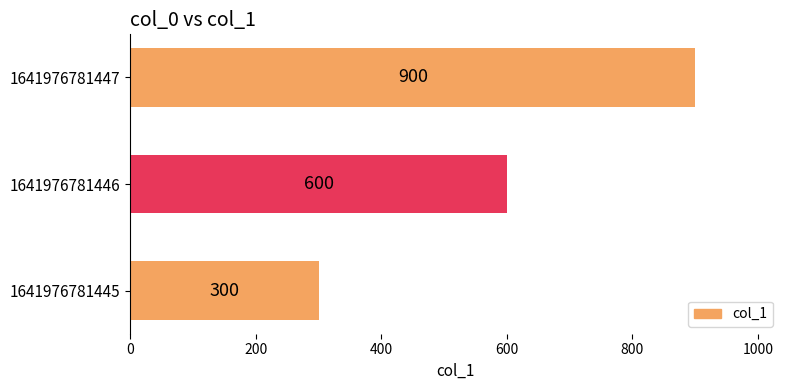

What is the change in value from 1641976781446 to 1641976781447?

+300